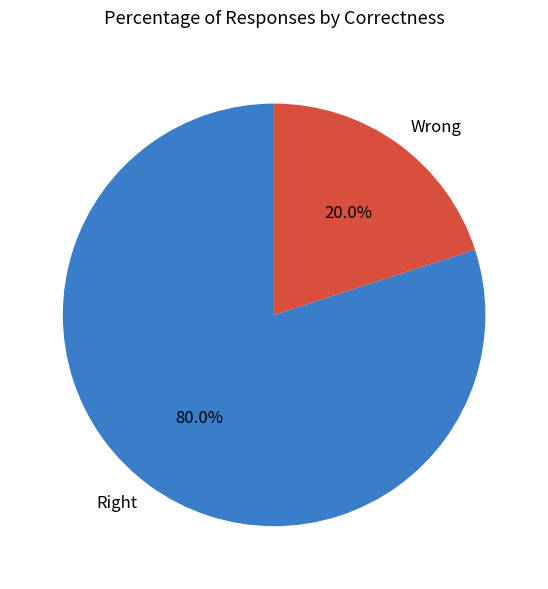

To the nearest percent, what percentage of the pie is Wrong?

20%